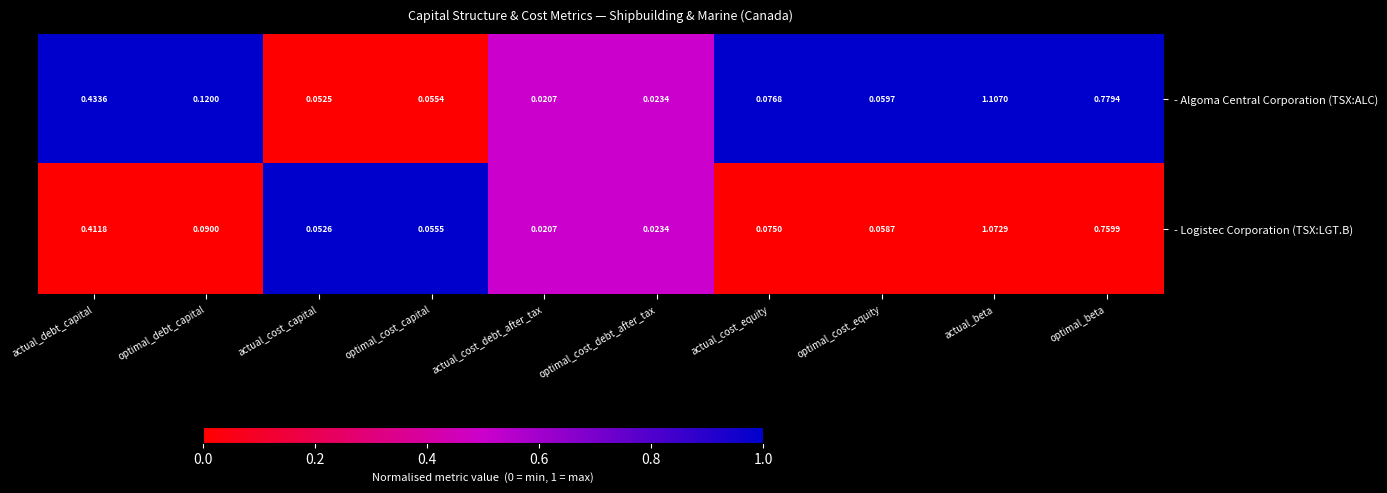

At which category is the sum across all series the highest?

actual_beta